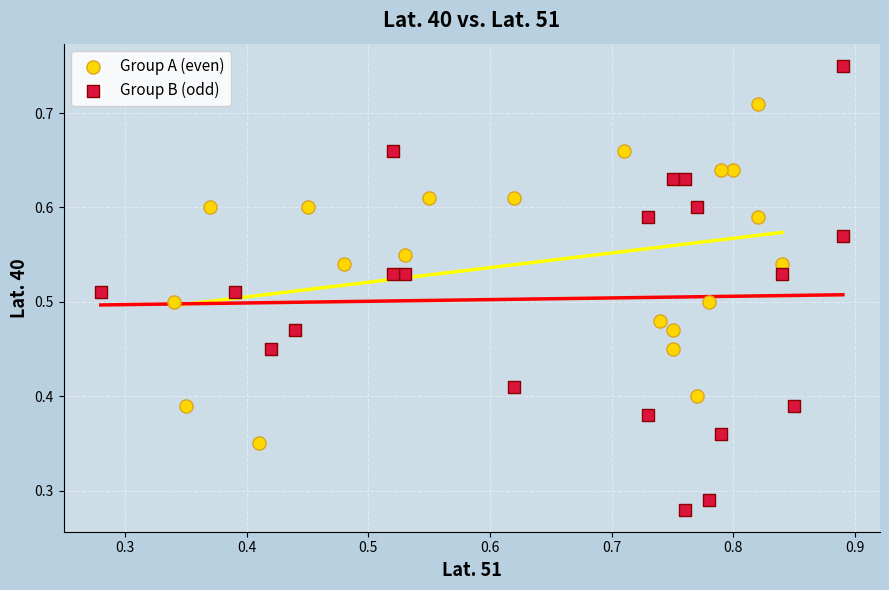

What are all the series names shown in the legend?

Group A (even), Group B (odd)